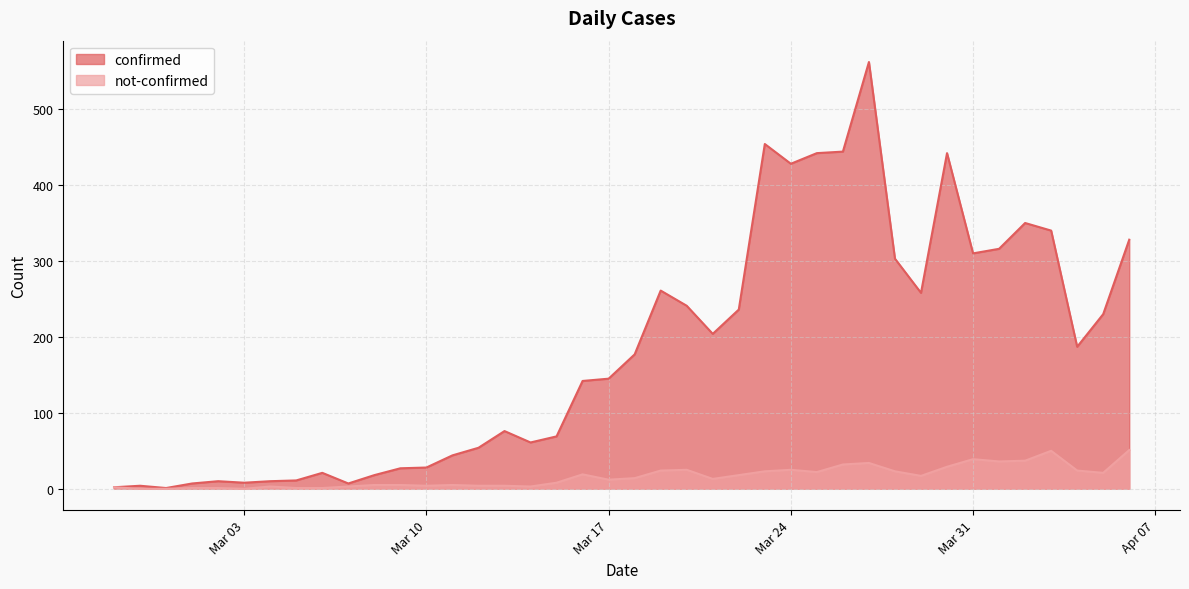

True or false: confirmed and not-confirmed cross at least once.

False